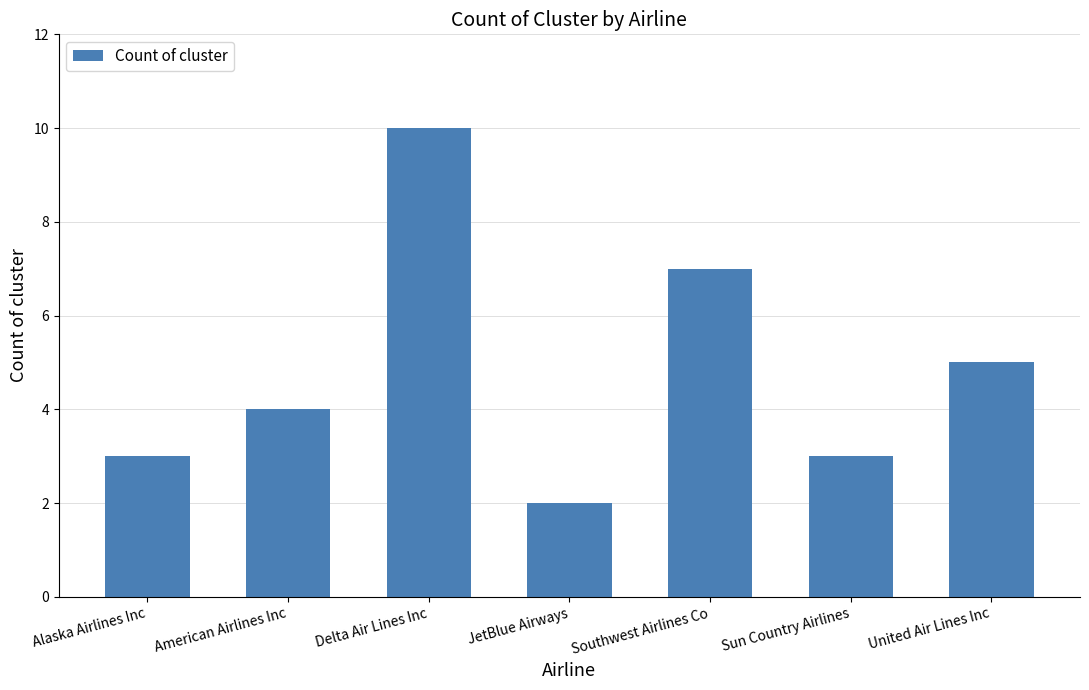

How many series are shown in this chart?

1